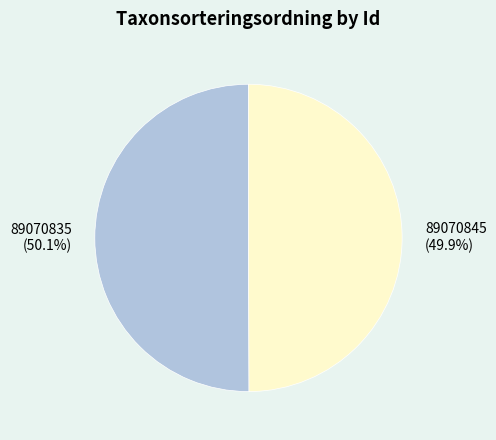

To the nearest percent, what is the average slice percentage?

50%